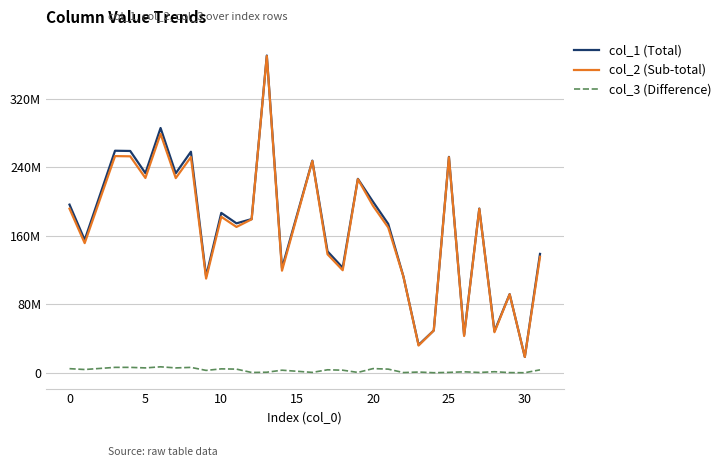

What are all the series names shown in the legend?

col_1 (Total), col_2 (Sub-total), col_3 (Difference)